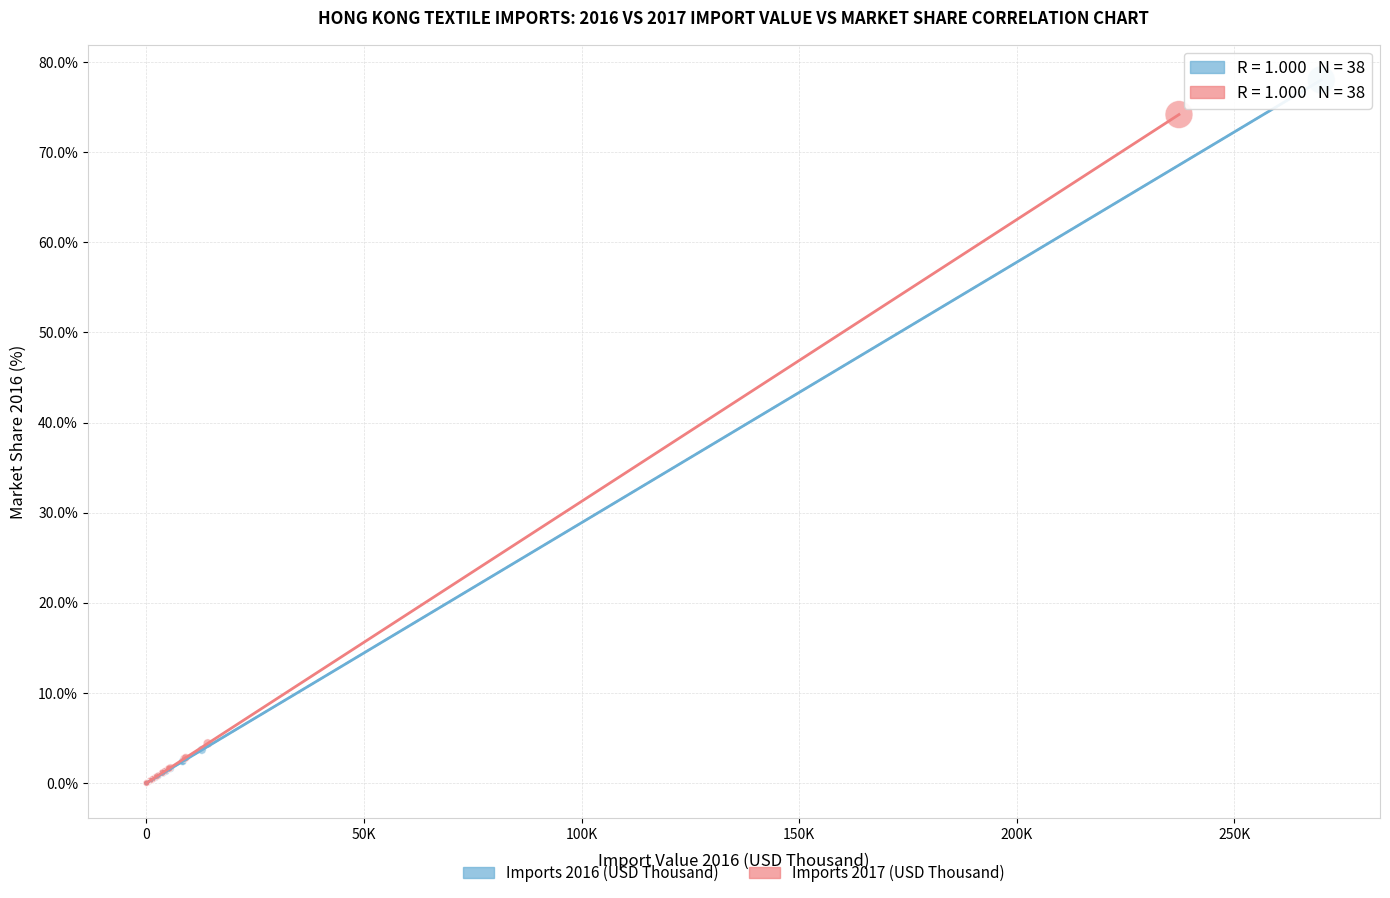

Which series contains the highest Y value?

Imports 2016 (USD Thousand)